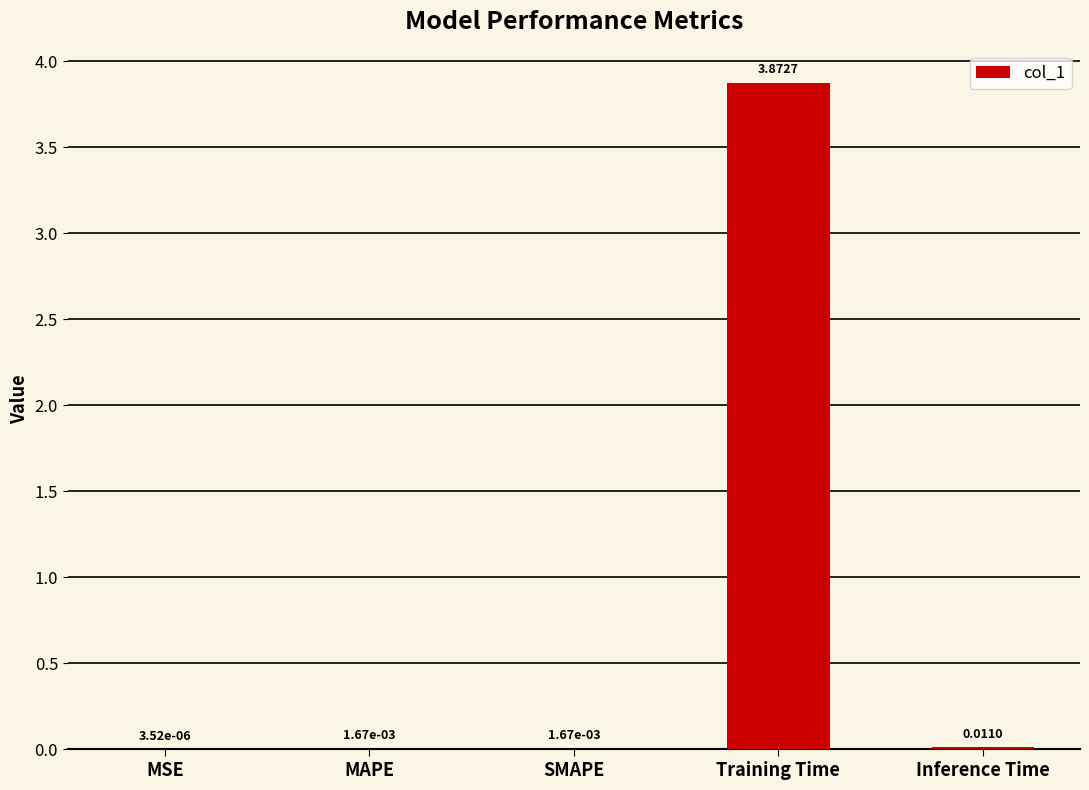

Are the bars grouped side by side (vs. stacked)?

No